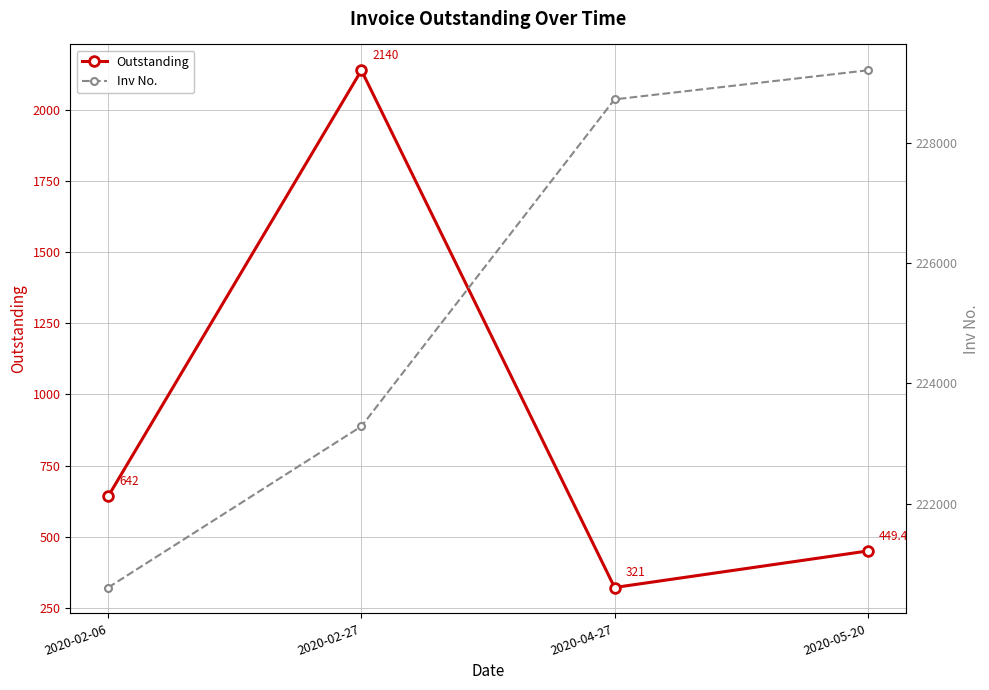

Which series changed the most between 2020-02-06 and 2020-05-20?

Inv No.